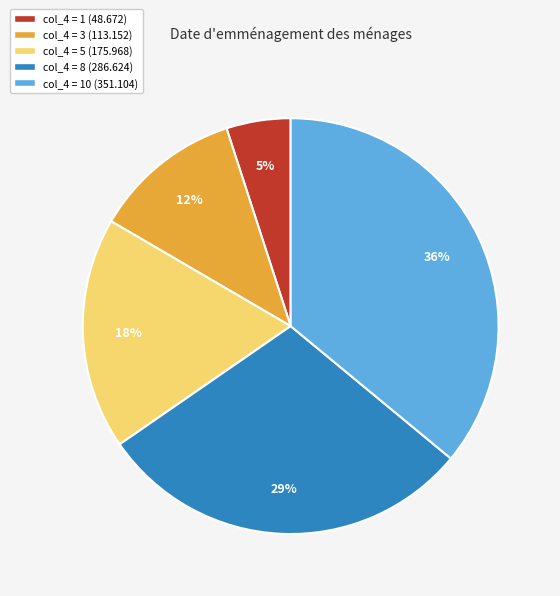

What is the ratio of the value at col_4 = 10 (351.104) to the value at col_4 = 1 (48.672)?

7.2